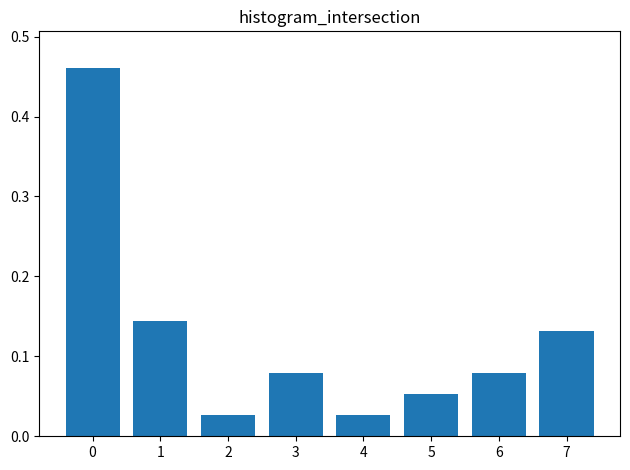

The value at 5 is 0.0. True or false?

False